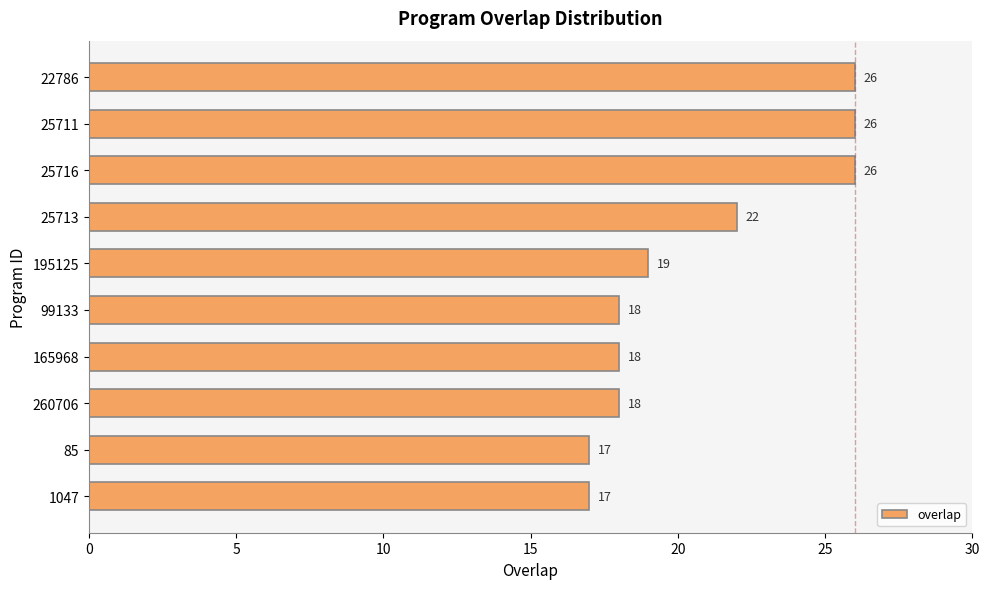

What is the maximum value shown in the chart?

26